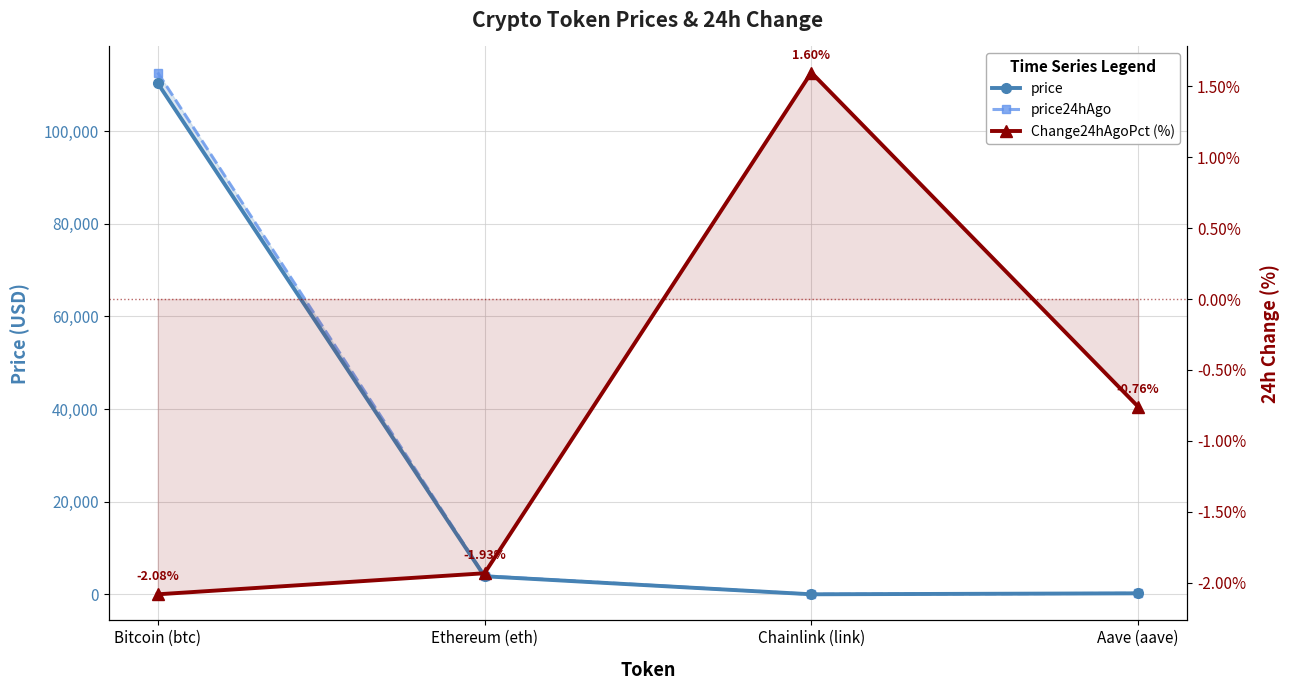

At which label does Change24hAgoPct (%) reach its minimum?

Bitcoin (btc)